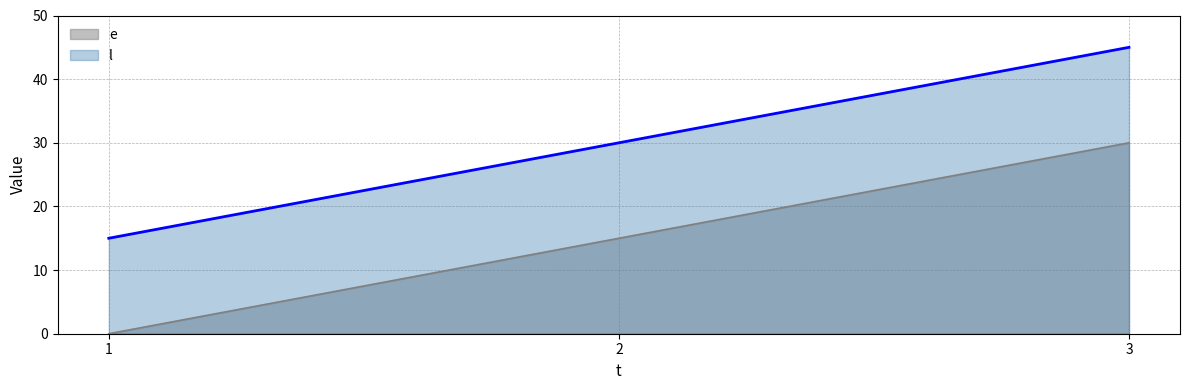

What is the value of the e point at the 2nd from the left?

15